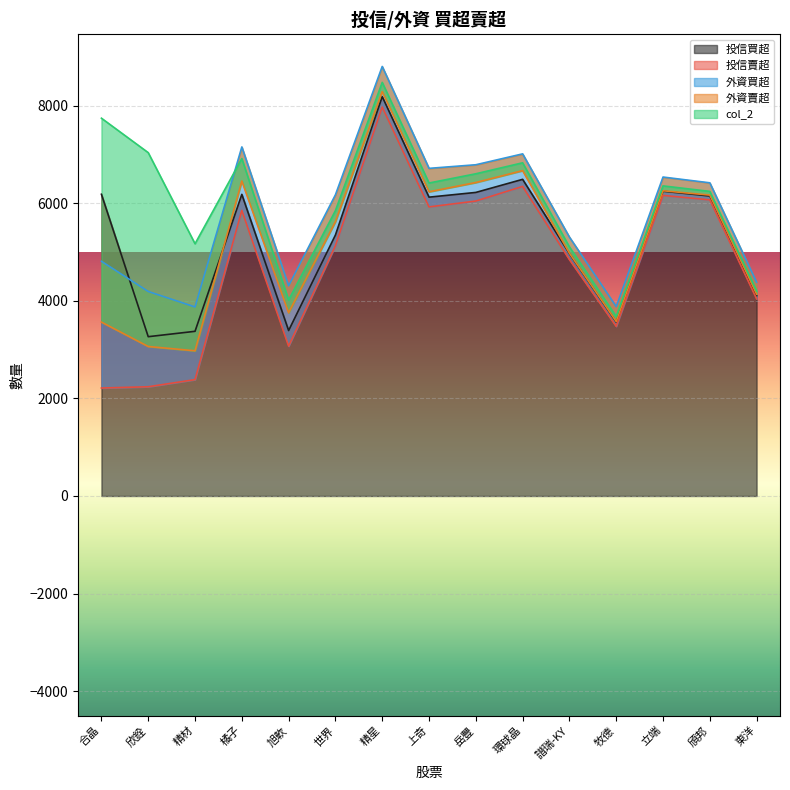

What is the difference between the highest and lowest values at 精星?

8699